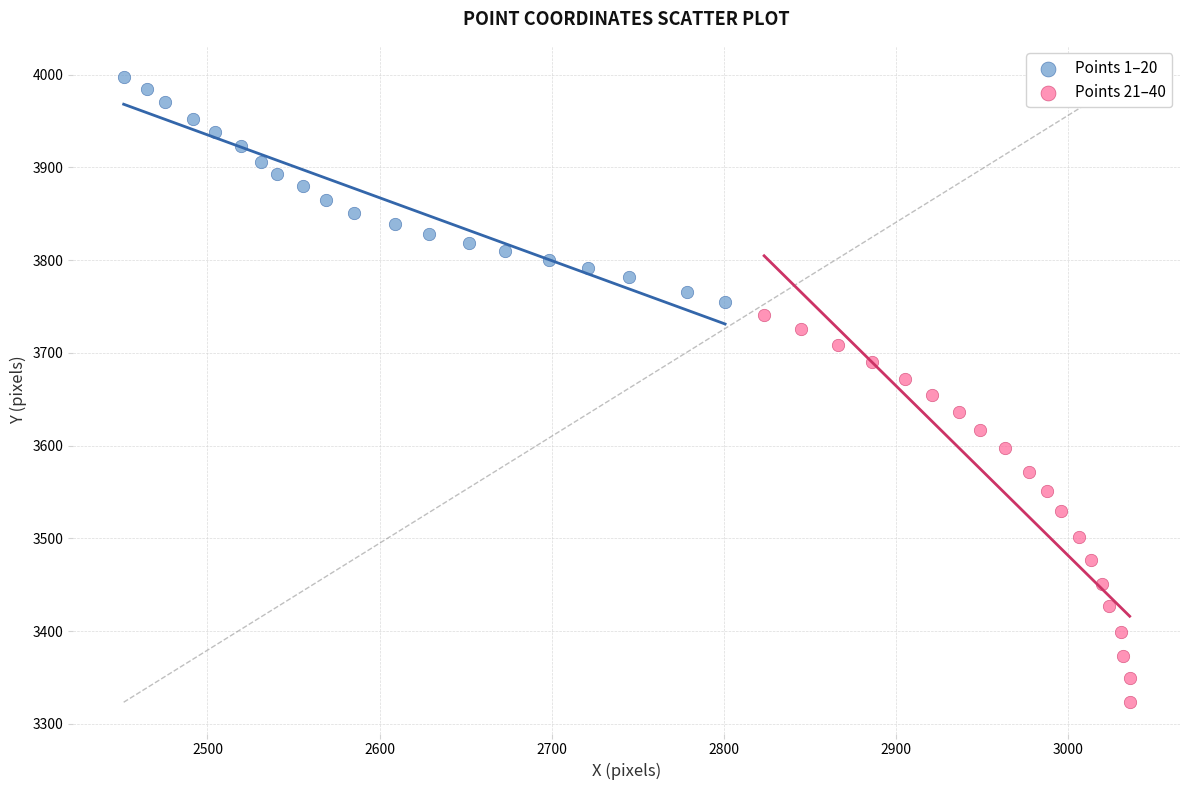

Which series has the largest Y range (max minus min)?

Points 21–40